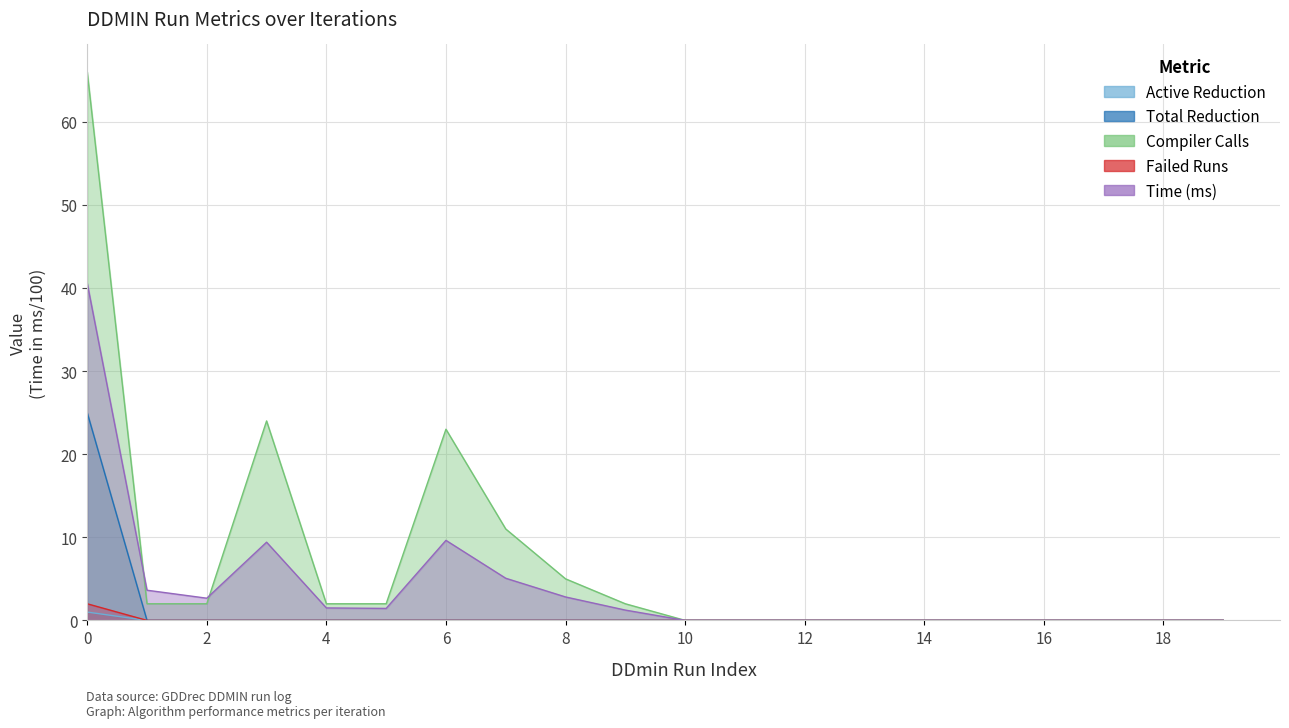

Rank the categories by Active Reduction value from highest to lowest.

0, 1, 2, 3, 4, 5, 6, 7, 8, 9, 10, 11, 12, 13, 14, 15, 16, 17, 18, 19